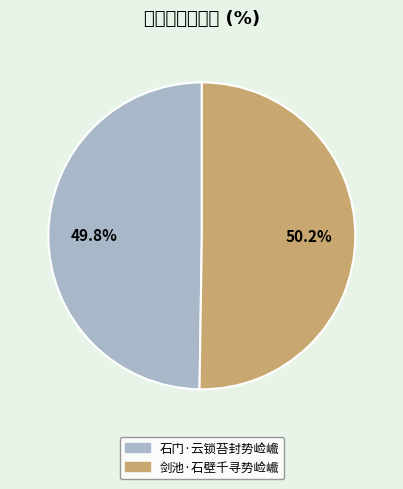

Is it true that 剑池·石壁千寻势崄巇 is 50% of the pie?

True